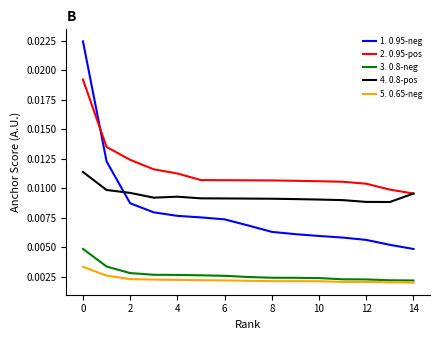

Which series has the widest spread of values?

1. 0.95-neg